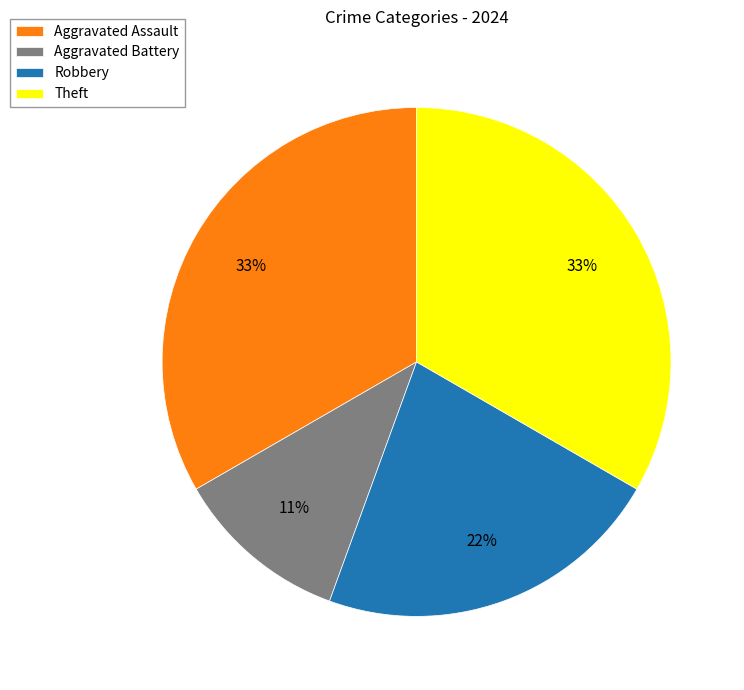

Do Aggravated Battery and Aggravated Assault together represent more than half of the pie?

No